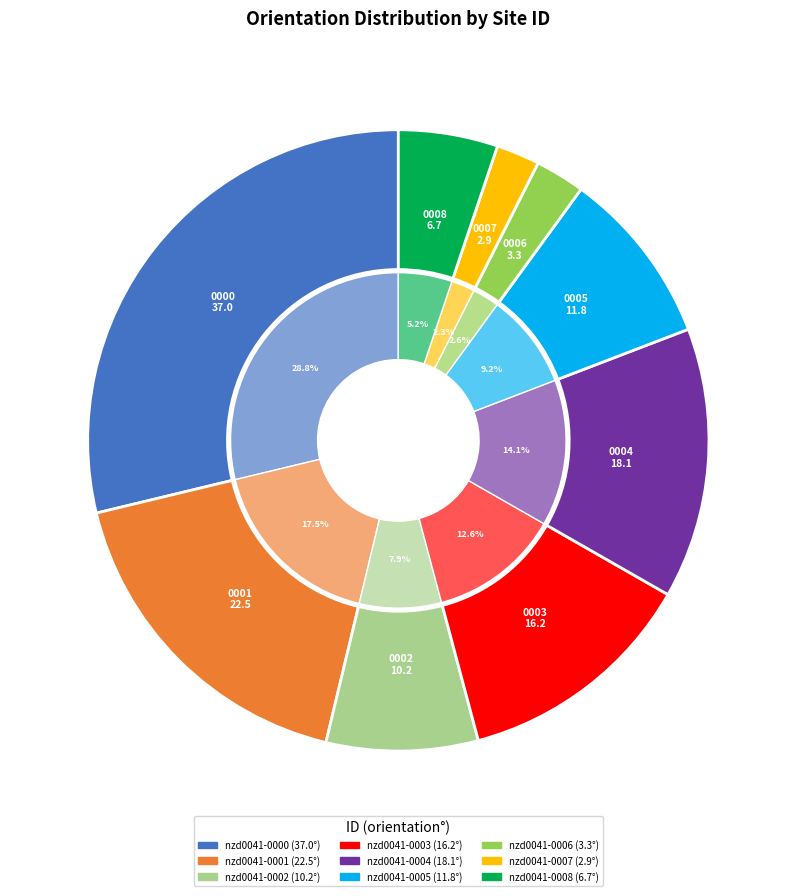

To the nearest percent, what is the difference between the largest and smallest slice percentages?

27%